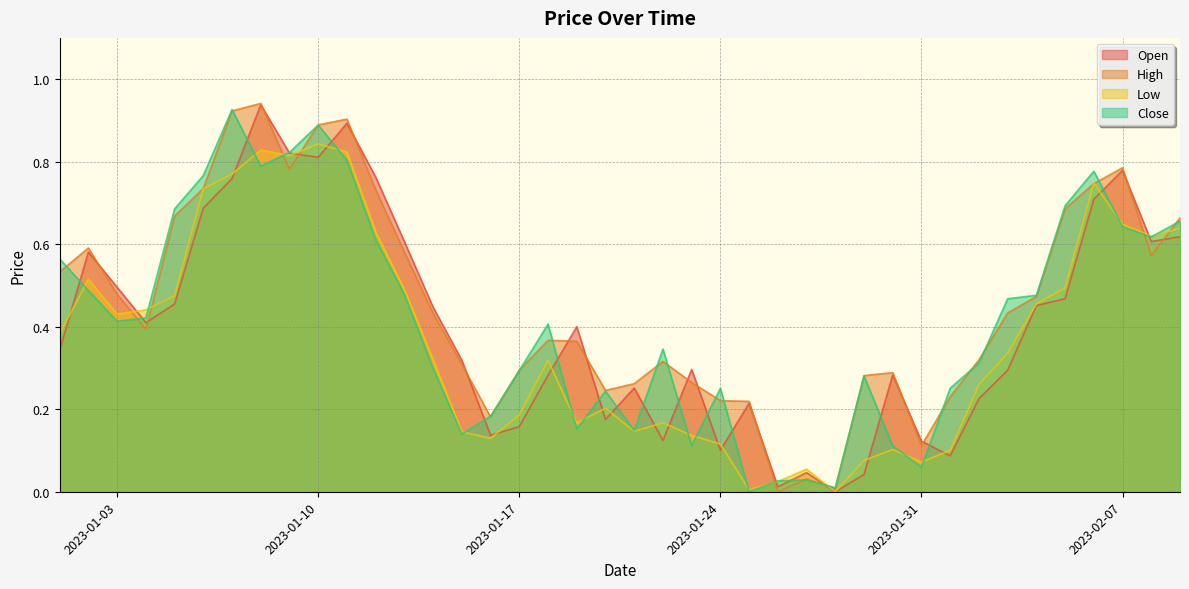

How many lines are shown in the chart?

4